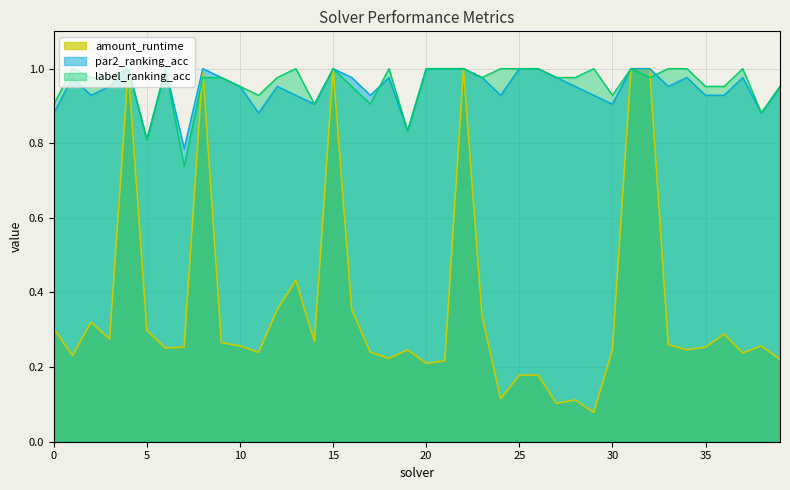

True or false: amount_runtime has more than 1 points higher than both neighbors.

True